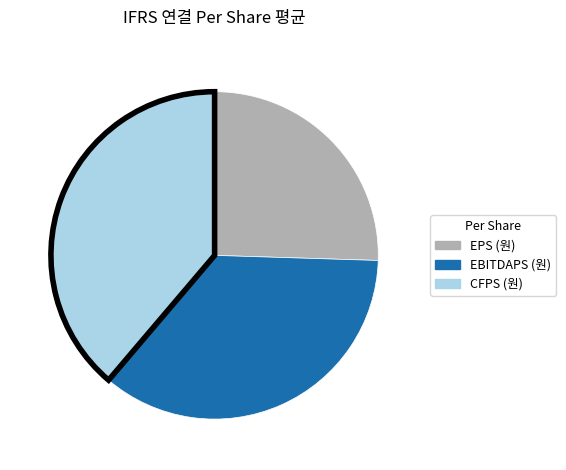

Combined, do CFPS (원) and EBITDAPS (원) account for over 50%?

Yes